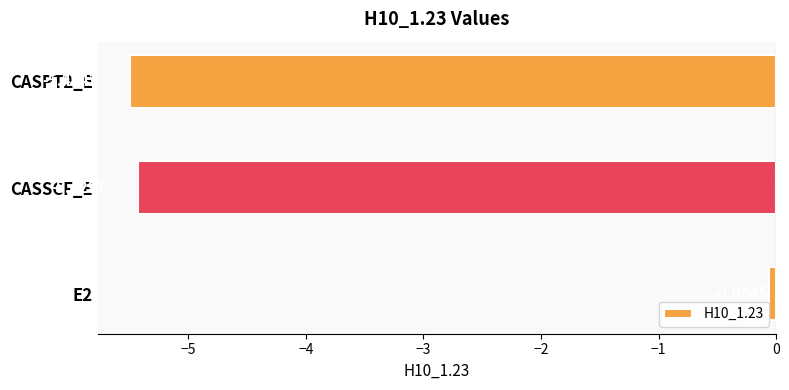

List the labels in order of value, largest first.

E2, CASSCF_E, CASPT2_E